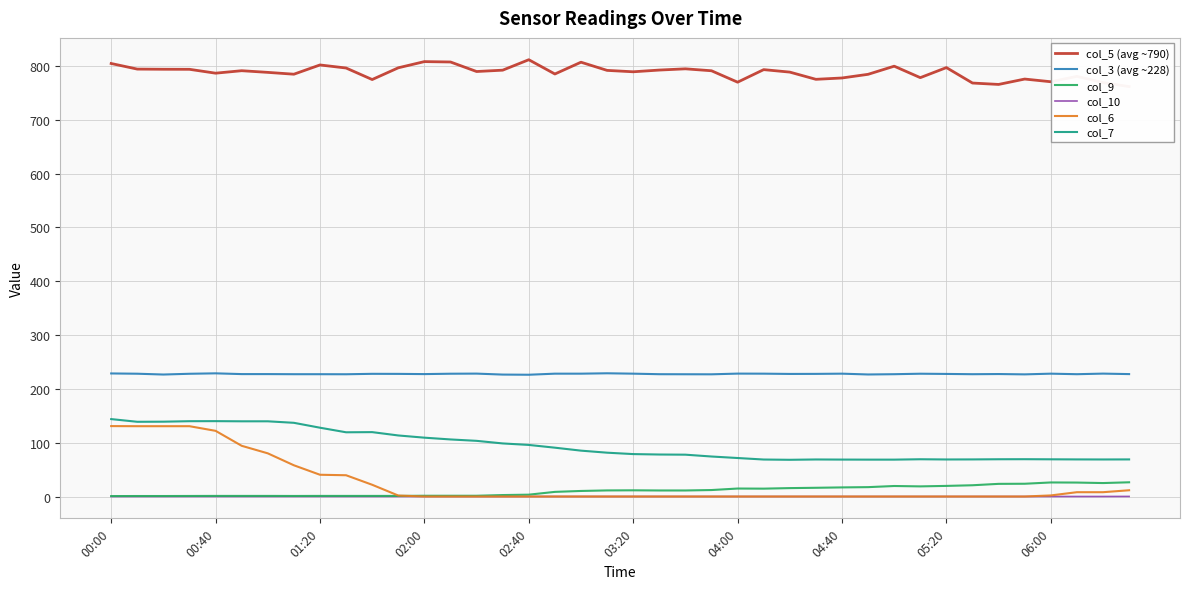

True or false: col_5 (avg ~790) and col_10 cross at least once.

False